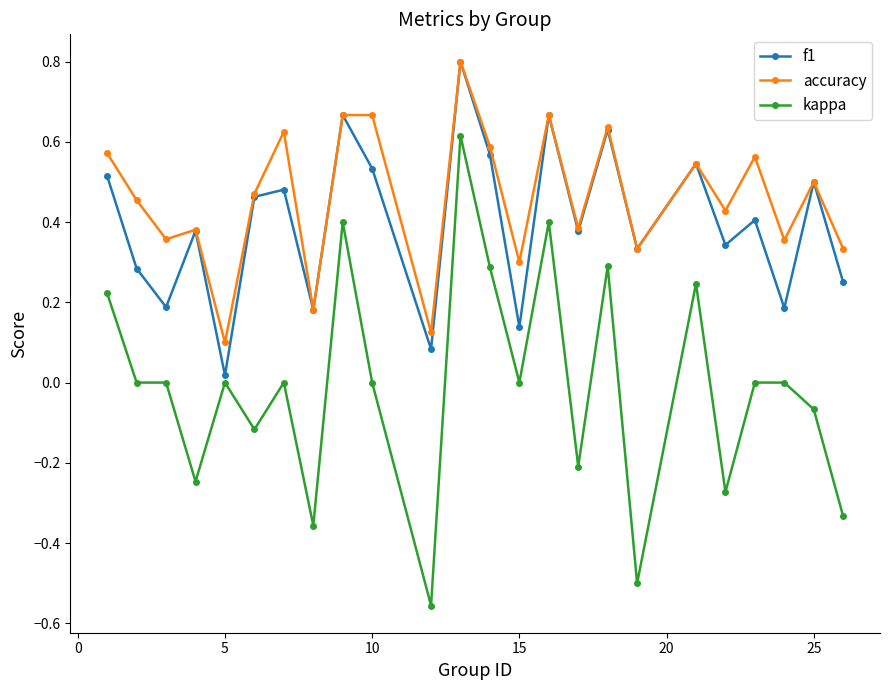

How many accuracy values are between 0 and 1?

24